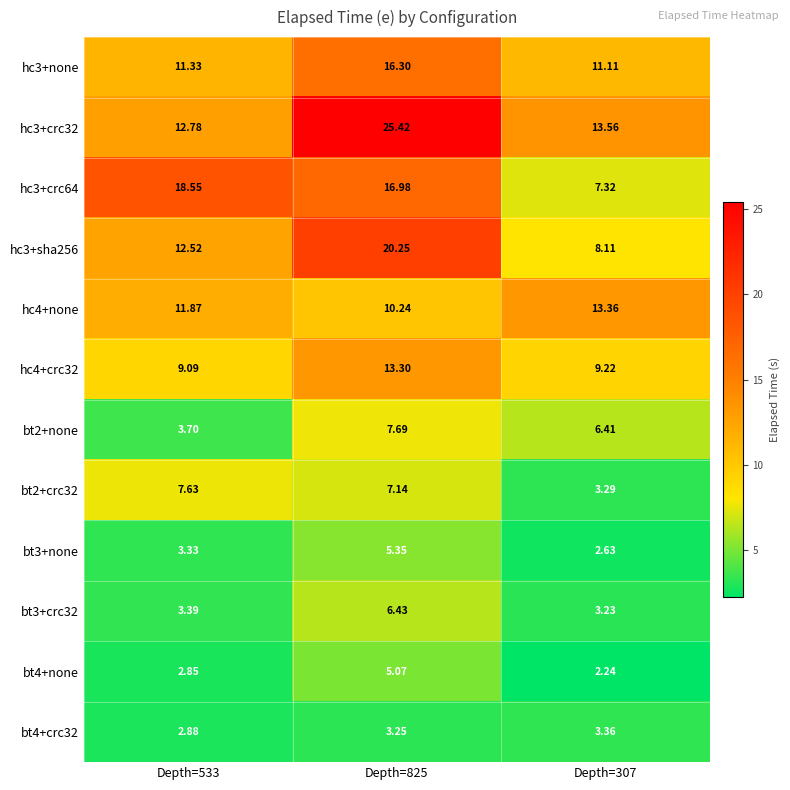

Is the value of bt4+none at Depth=533 greater than the value of hc4+none at Depth=307?

No